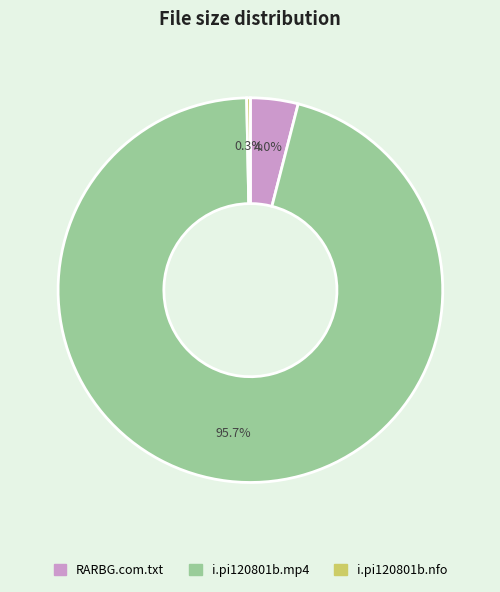

How much of the chart is everything except i.pi120801b.mp4?

4.3%